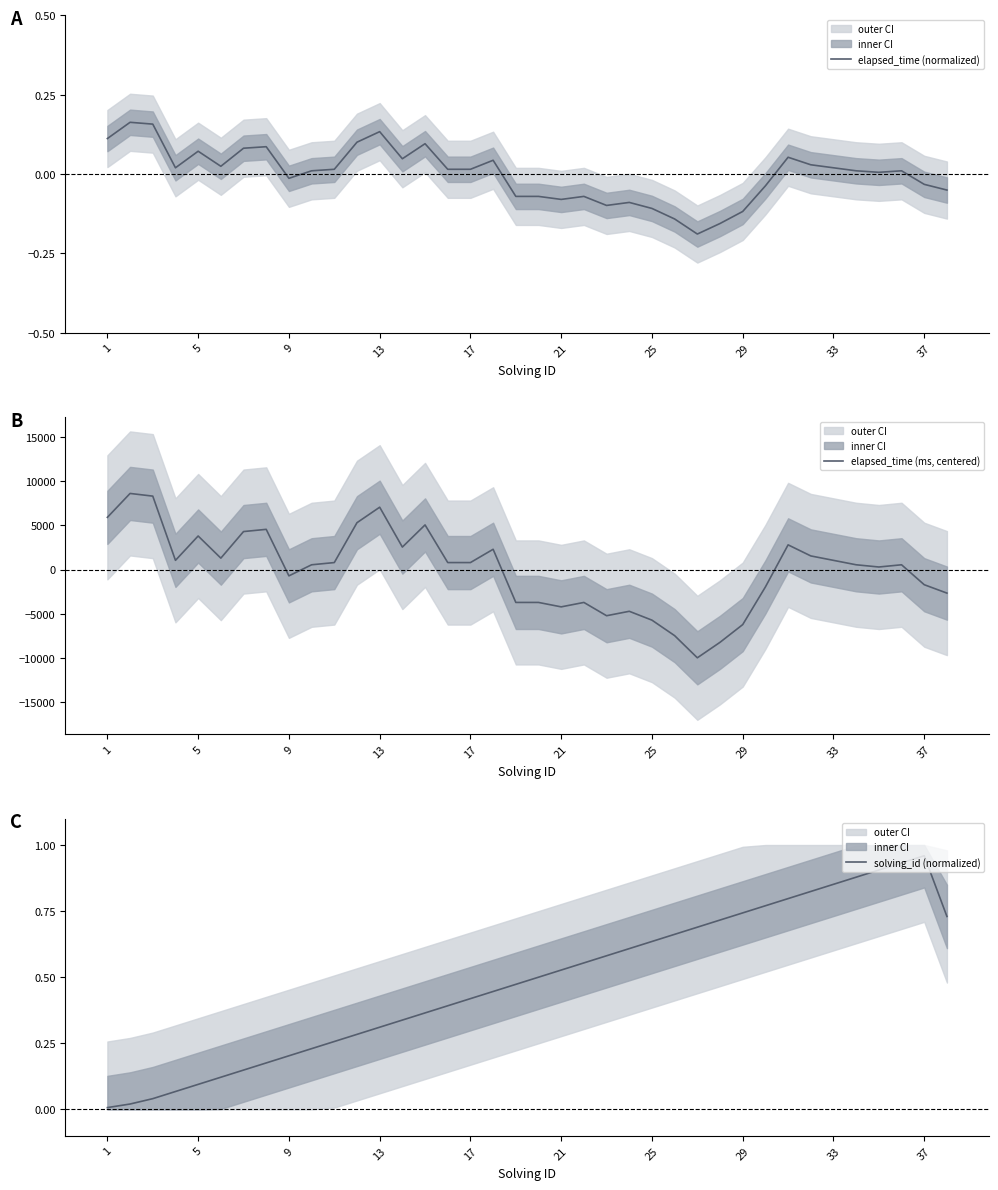

How many interior local peaks does the elapsed_time (ms, centered) series have?

10